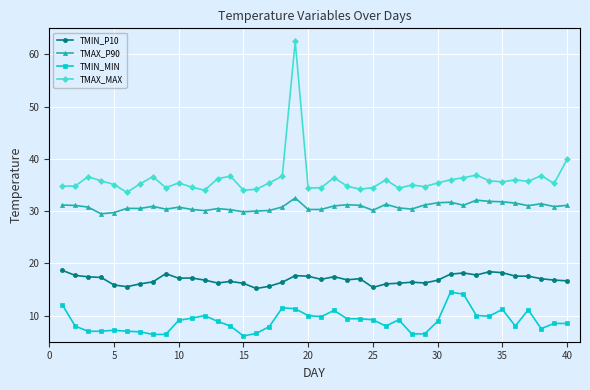

What is the minimum value shown in the chart?

6.1